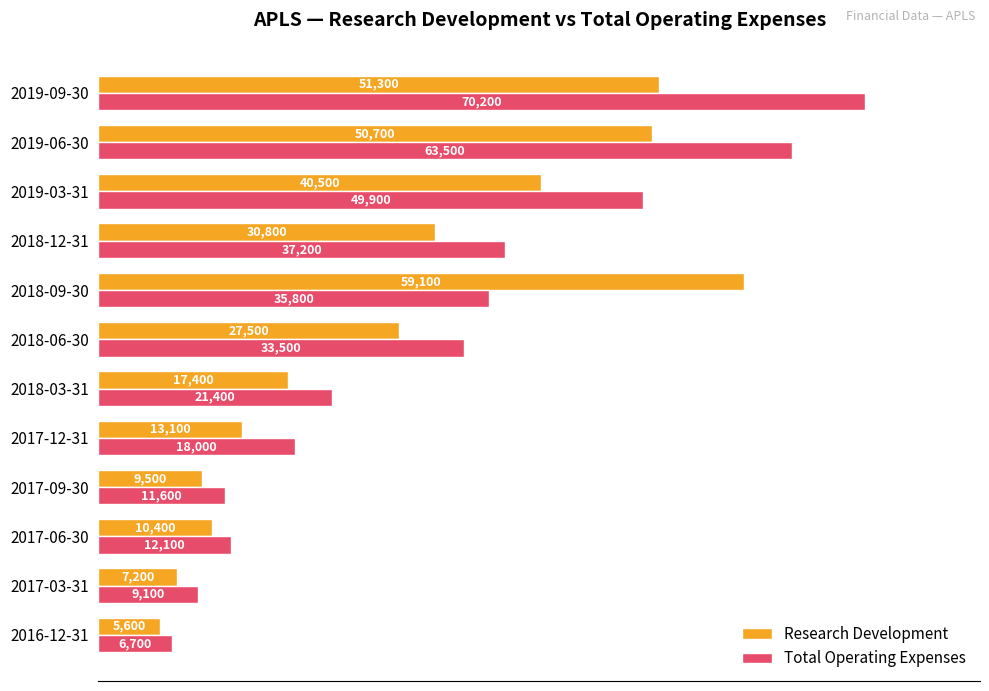

What are all the series names shown in the legend?

Research Development, Total Operating Expenses